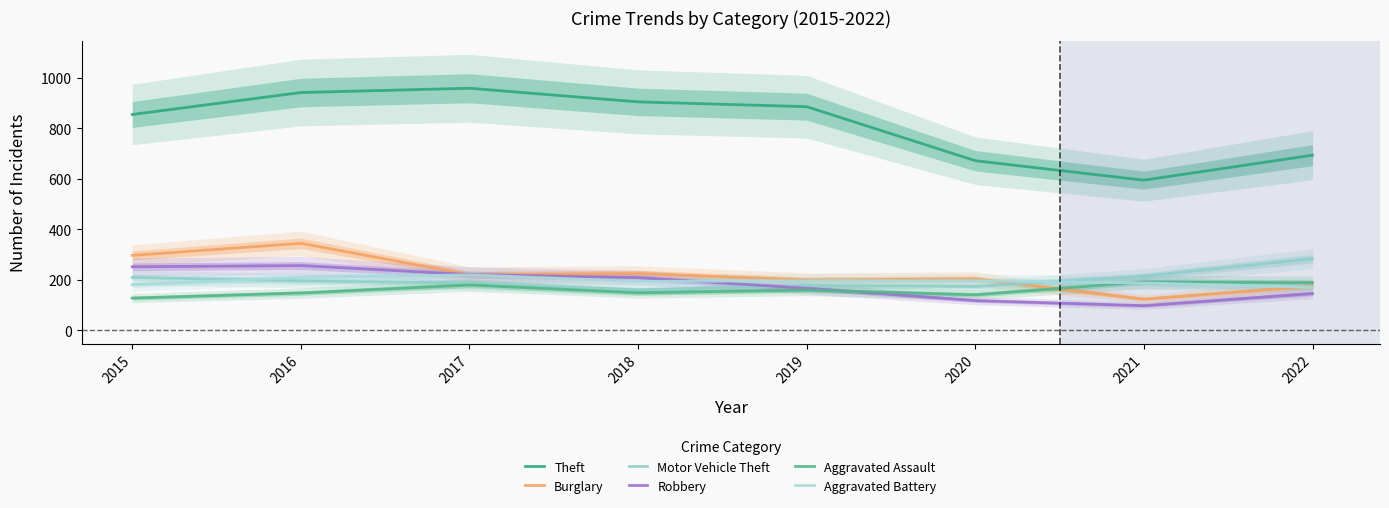

What is the difference between the maximum and minimum values in the Aggravated Battery series?

48.9